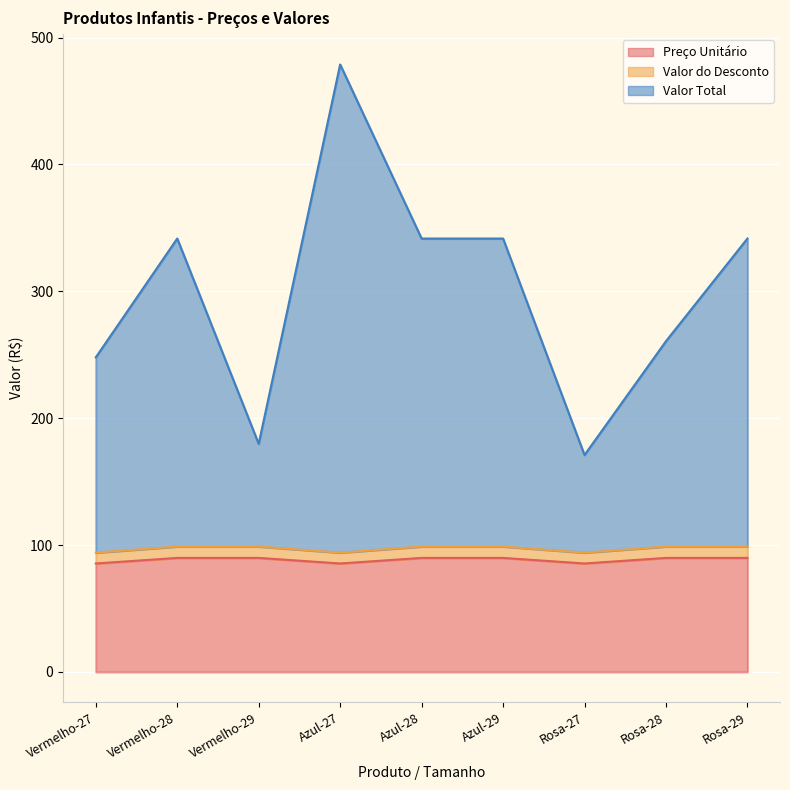

The Preço Unitário series shows 89.9 at Azul-29. True or false?

True